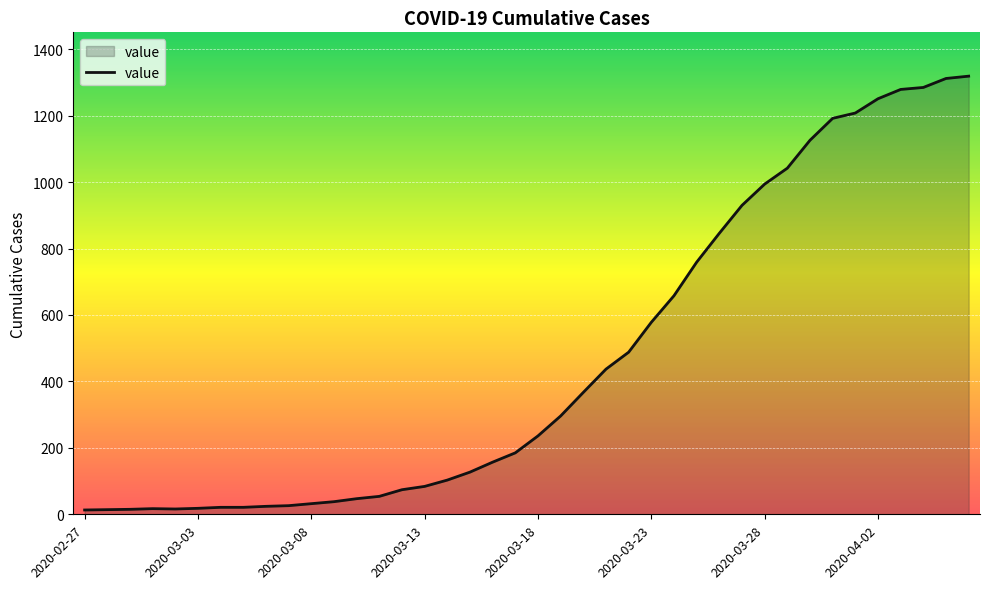

What is the difference between the maximum and minimum values?

1306